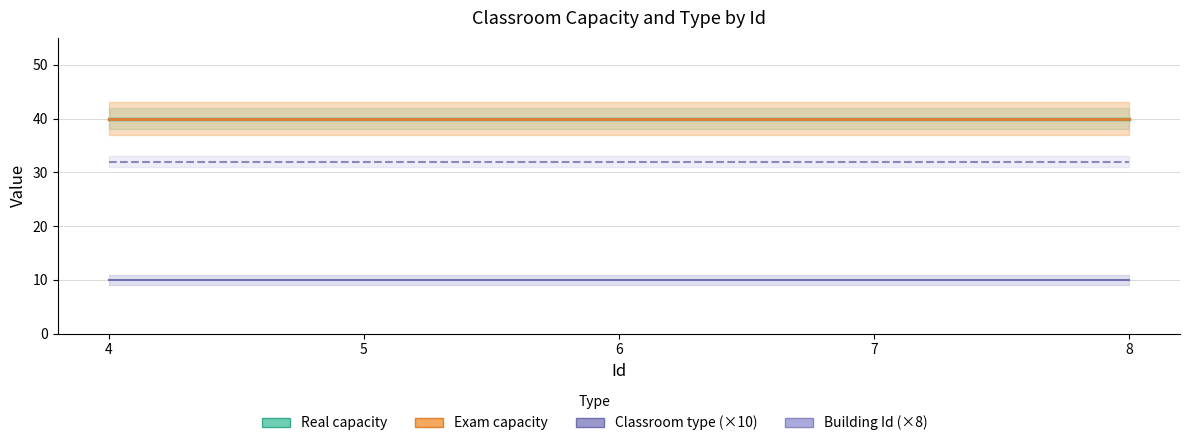

Which category has the highest value across all series?

4